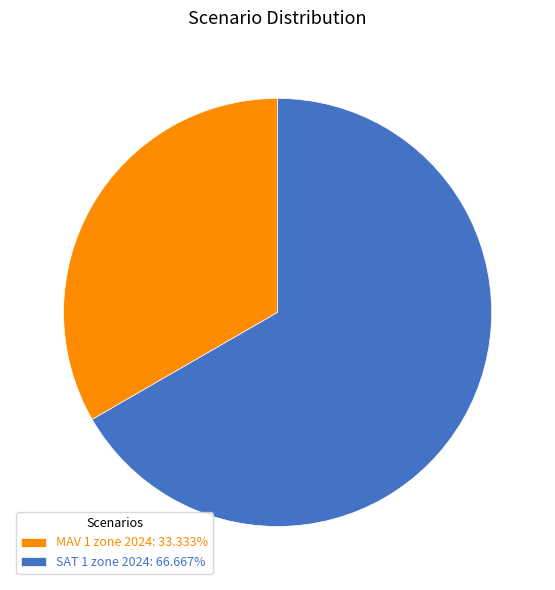

Is the sum of MAV 1 zone 2024: 33.333% and SAT 1 zone 2024: 66.667% greater than half?

Yes